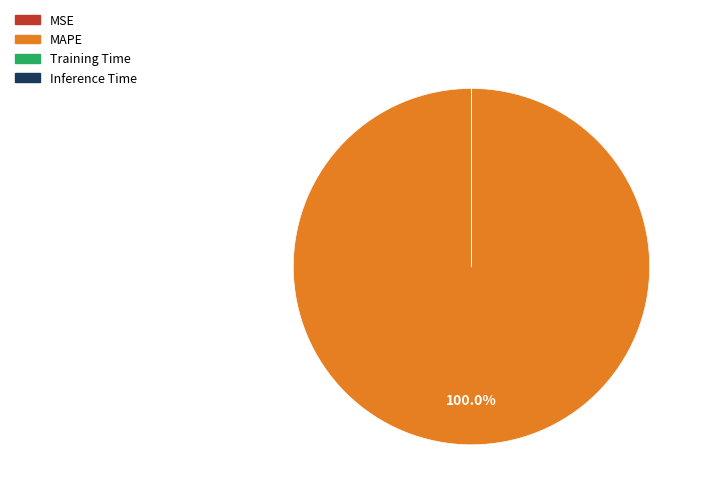

Is there a majority slice in this chart?

Yes